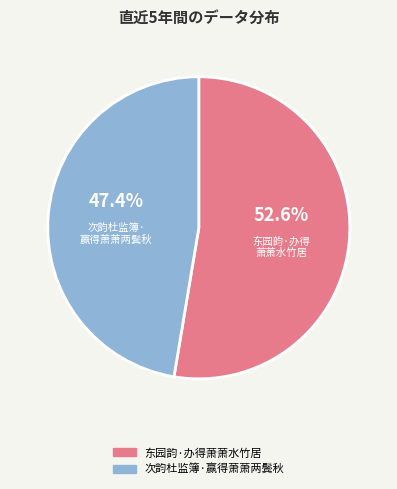

To the nearest percent, what is the difference between the 东园韵·办得萧萧水竹居 and 次韵杜监簿·赢得萧萧两鬓秋 slice percentages?

5%